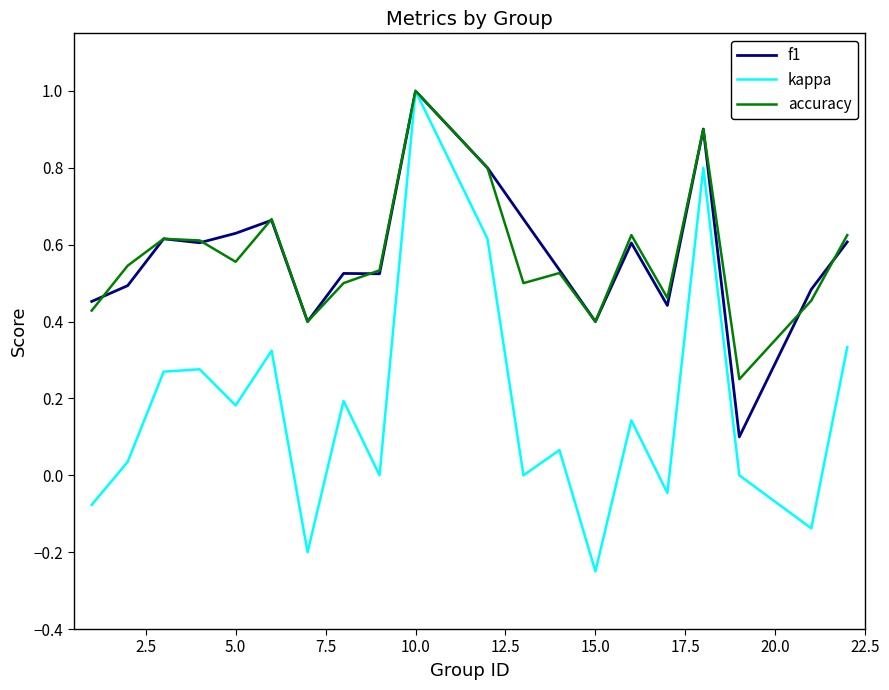

Is this an area chart (filled region under the line)?

No